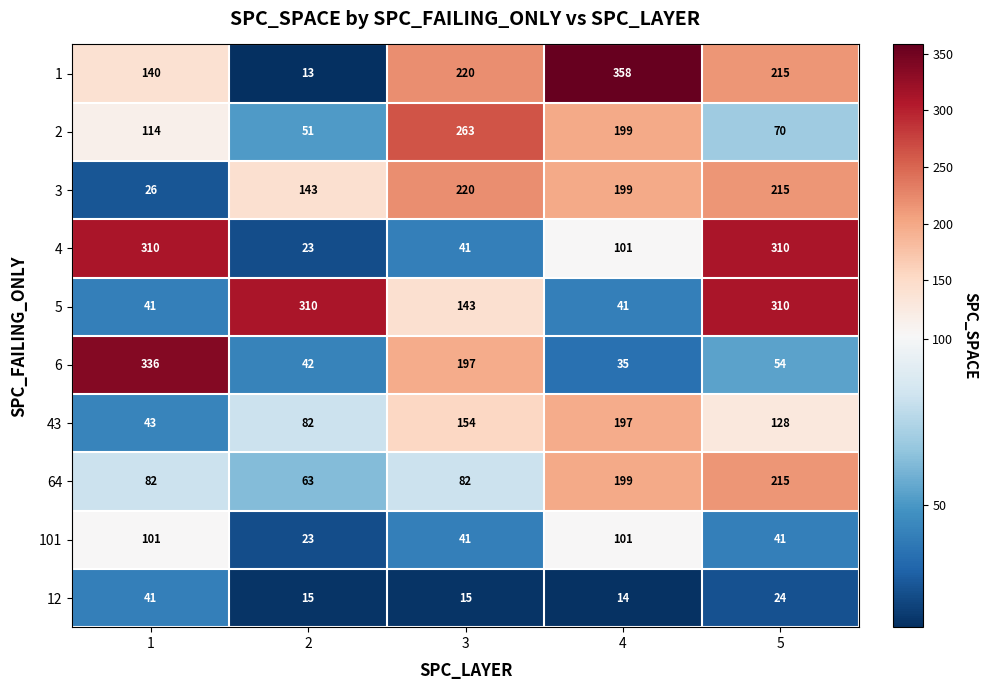

What is the difference between the 3 values at 2 and 3?

77